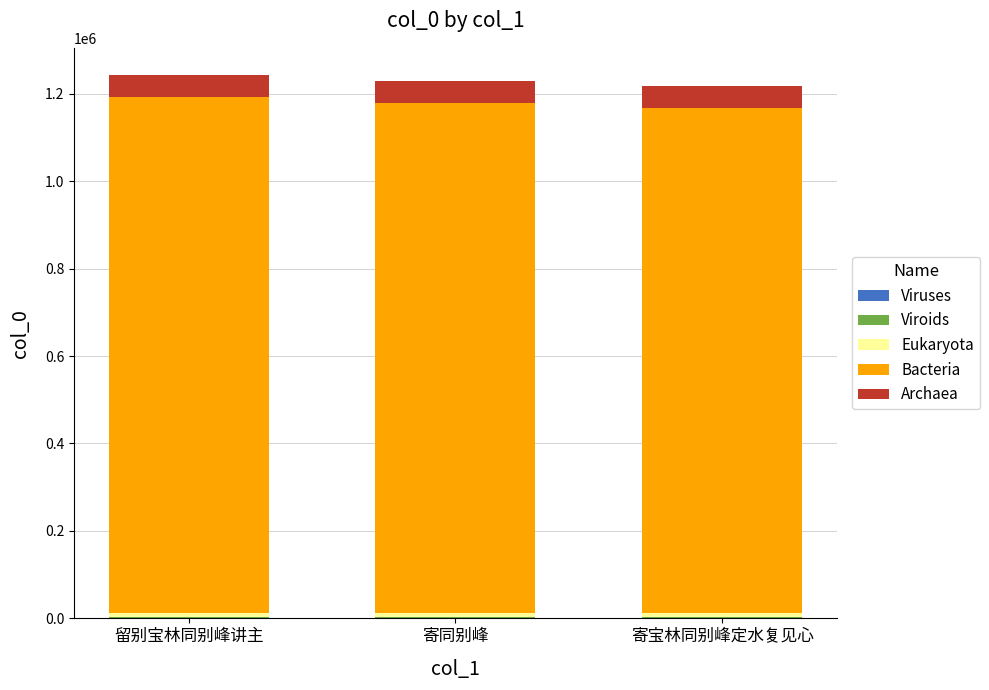

Are the bars grouped side by side (vs. stacked)?

No